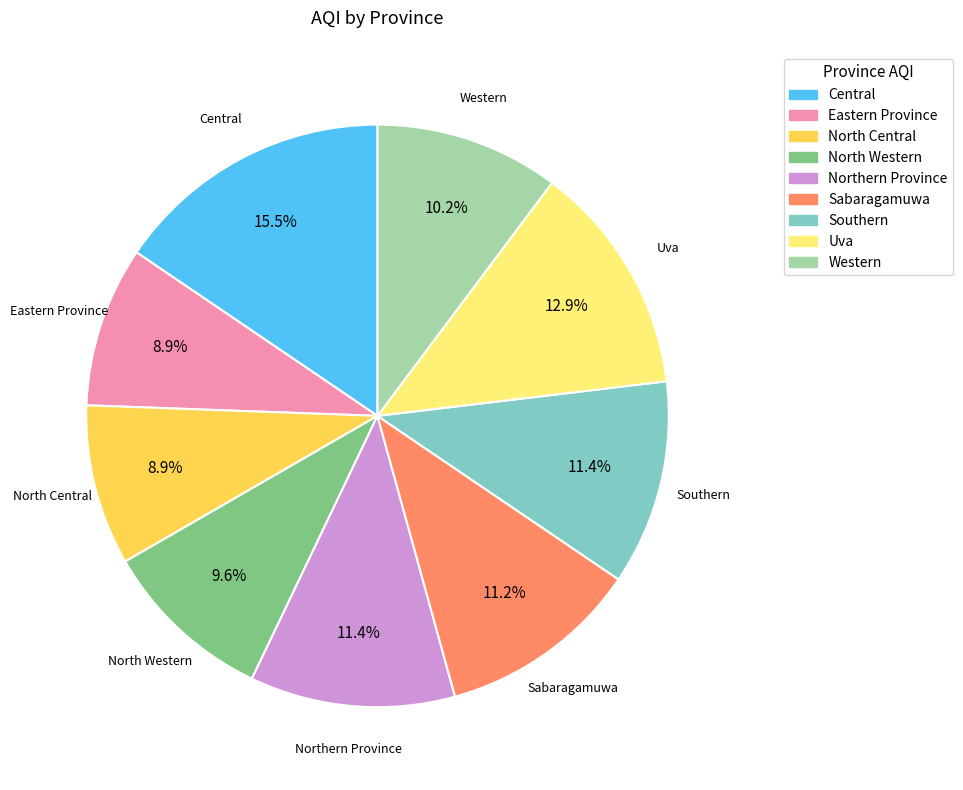

What percentage is the Western slice, to the nearest percent?

10%